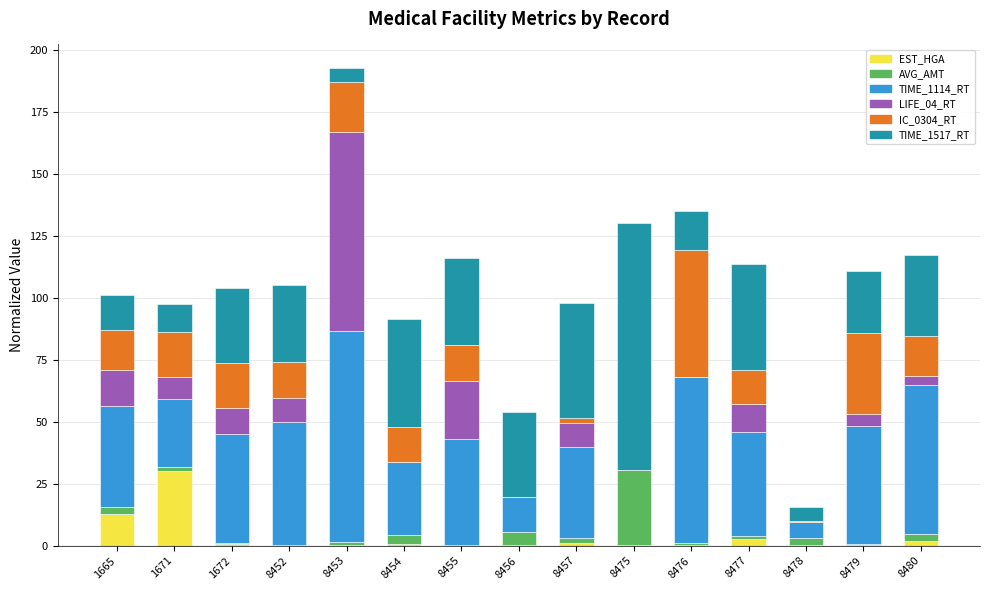

The value of EST_HGA at 1665 is 12.7. True or false?

True